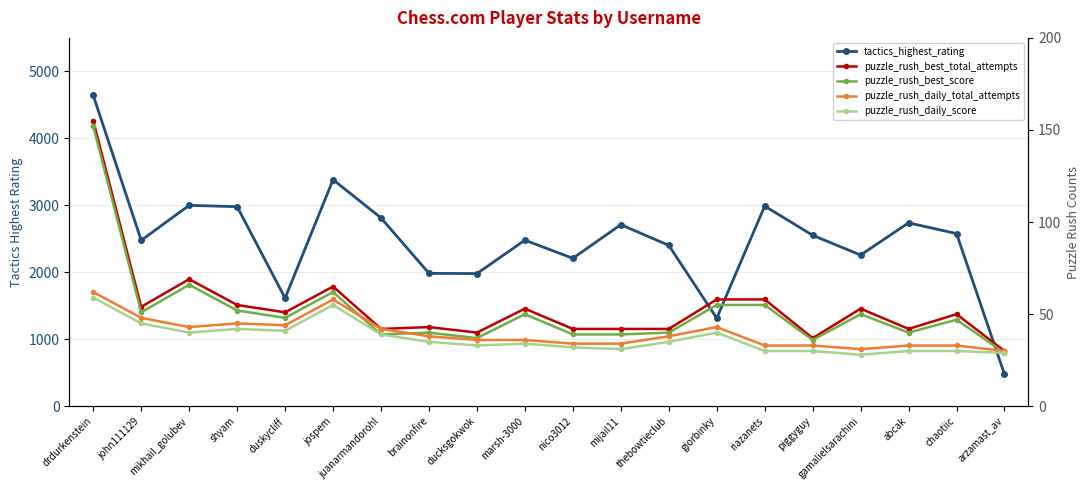

The value of puzzle_rush_daily_score at john111129 is 45. True or false?

True